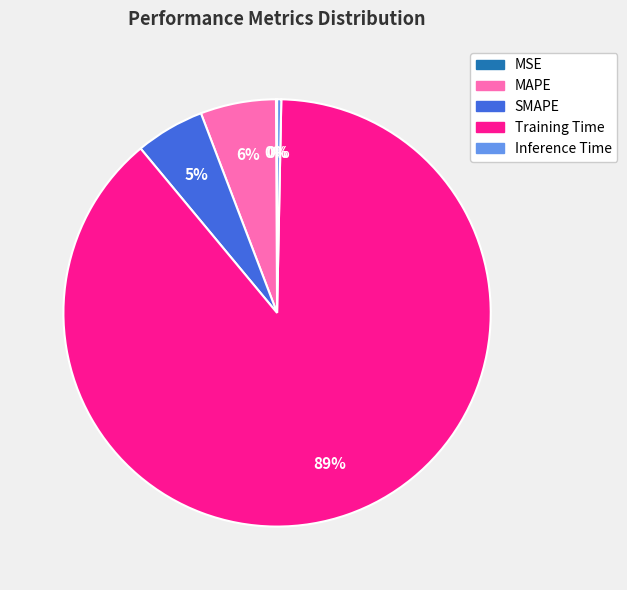

What is the majority slice?

Training Time